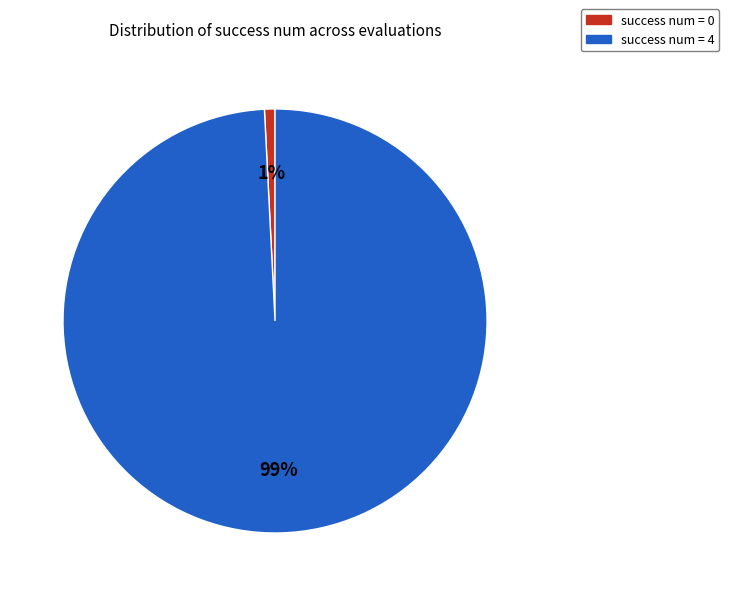

To the nearest percent, what percentage of the pie is success num = 0?

1%